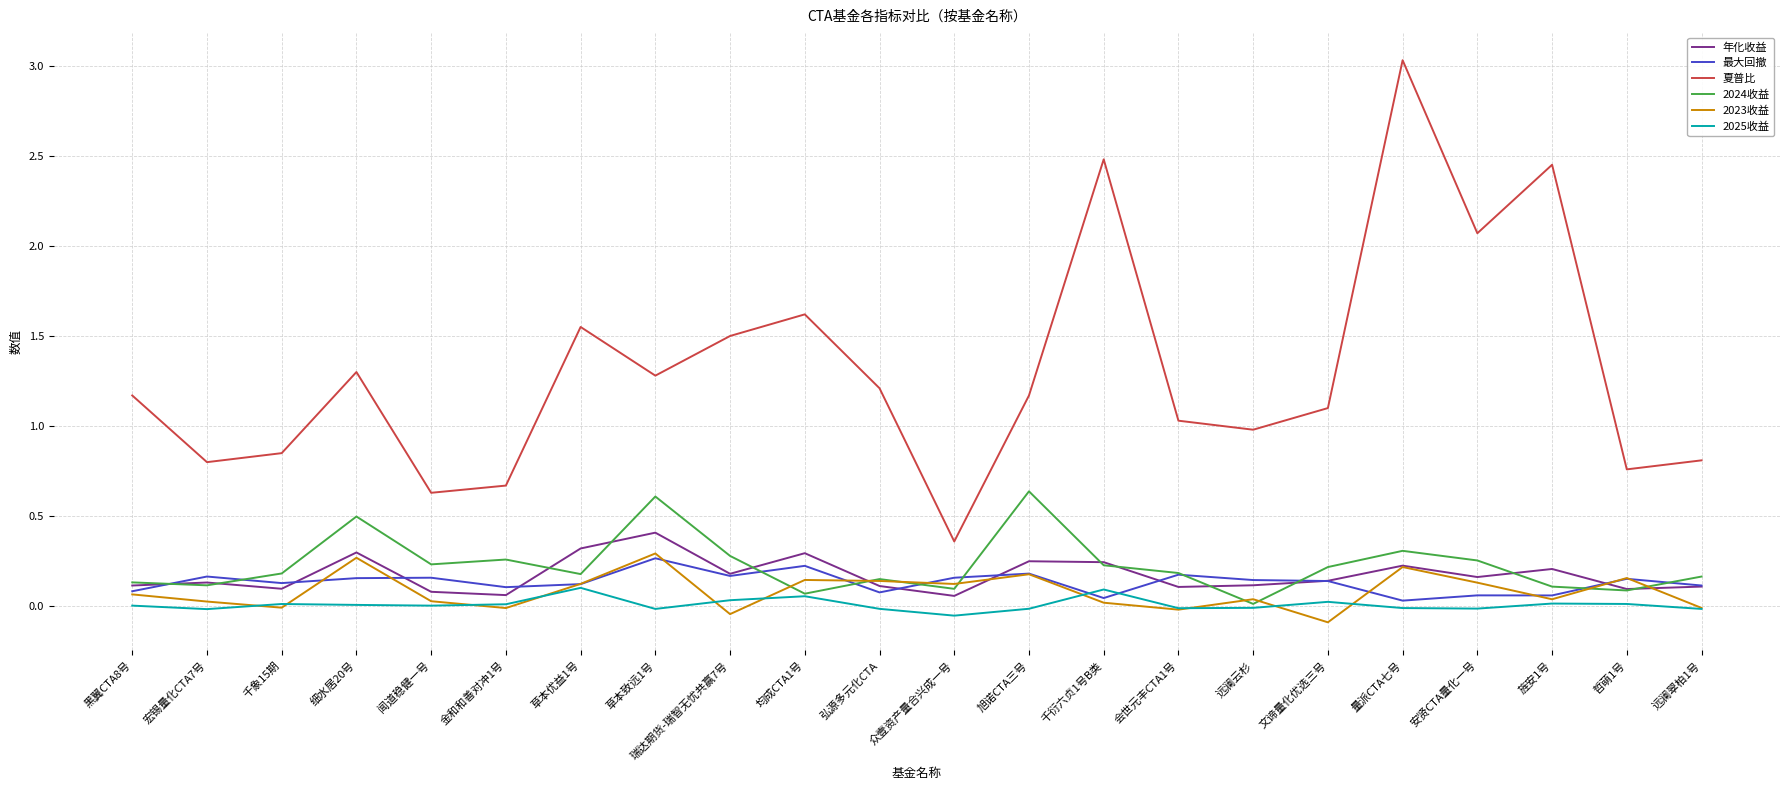

At which category does the chart reach its peak across all series?

量派CTA七号